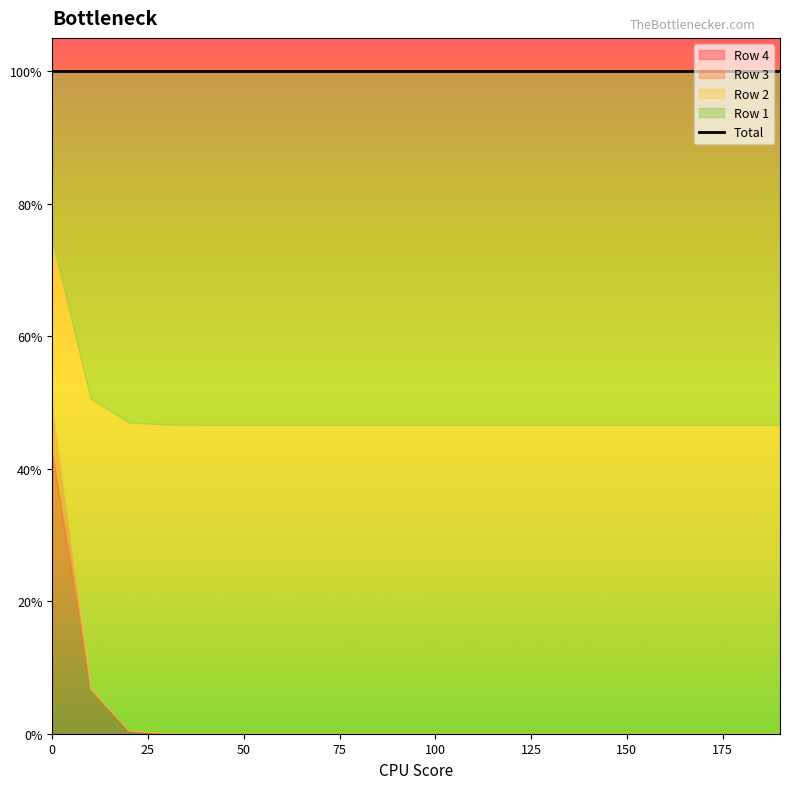

True or false: Row 1 and Row 3 cross at least once.

False